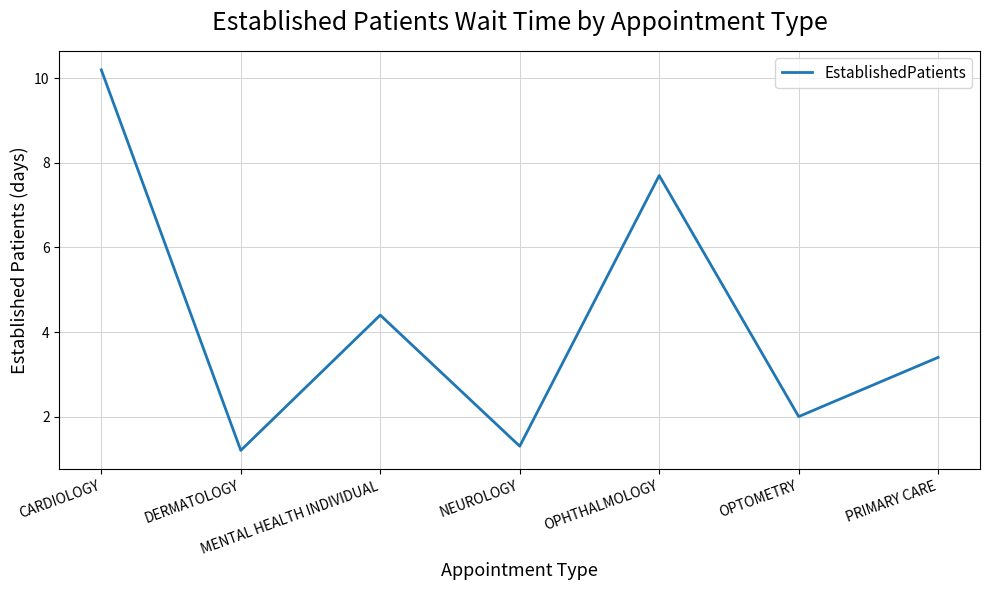

At which category does the chart reach its minimum across all series?

DERMATOLOGY